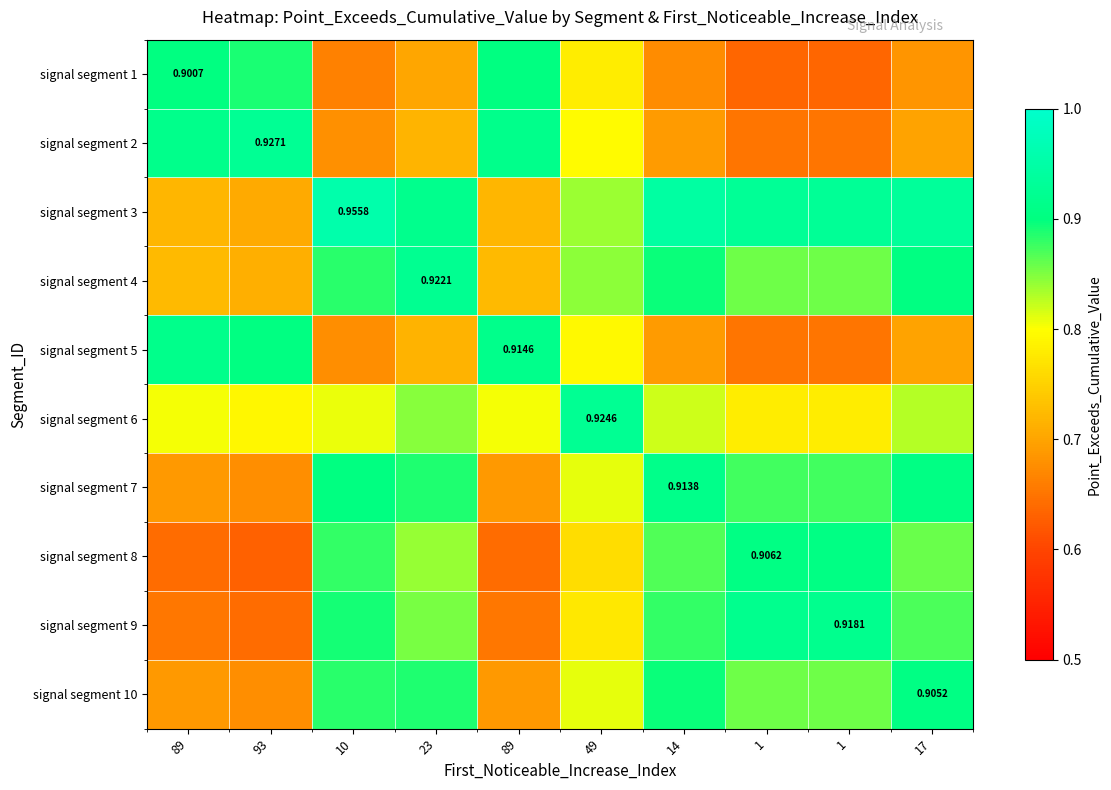

At which category is the sum across all series the highest?

23